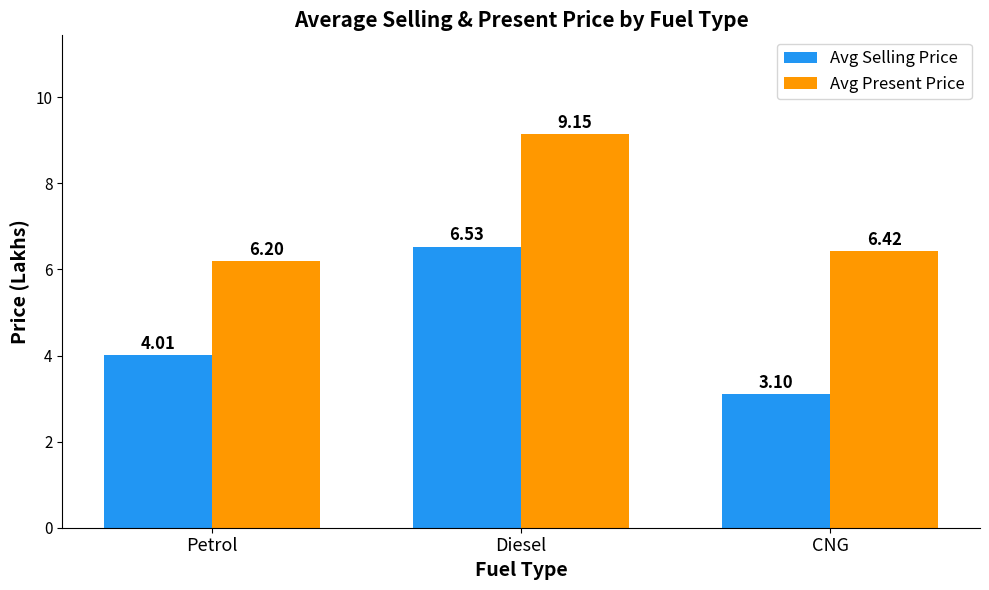

Is the value of Avg Selling Price at Petrol greater than the value of Avg Present Price at Petrol?

No